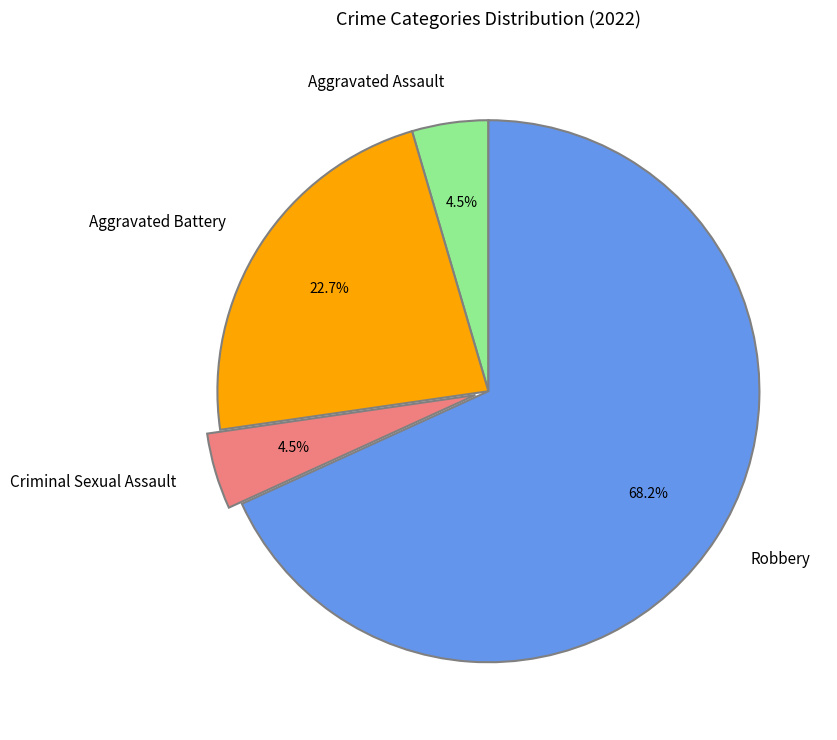

To the nearest percent, what is the difference between the Robbery and Aggravated Assault slice percentages?

64%